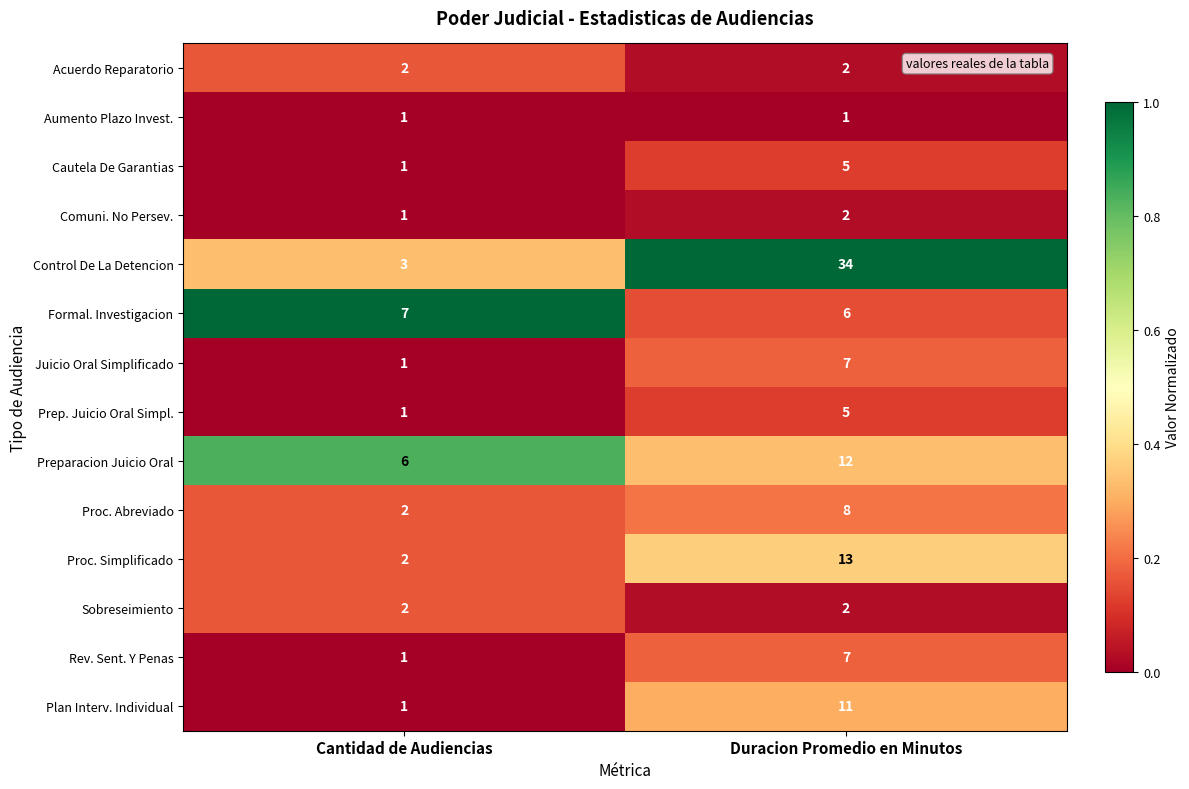

How many data points does each series have?

2